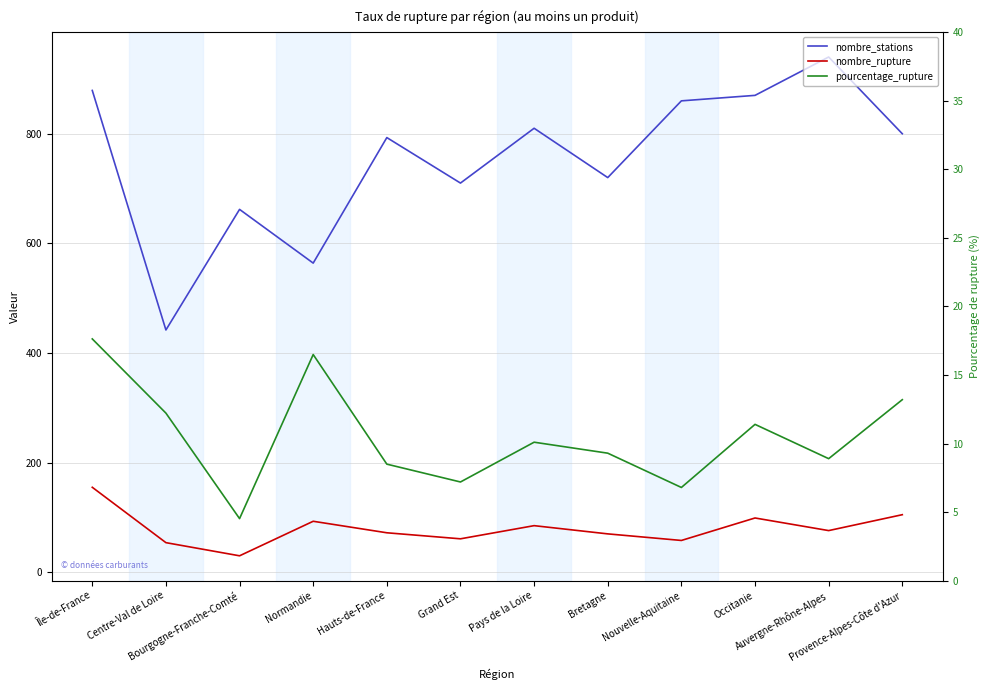

The value of nombre_rupture at Nouvelle-Aquitaine is 16.8. True or false?

False